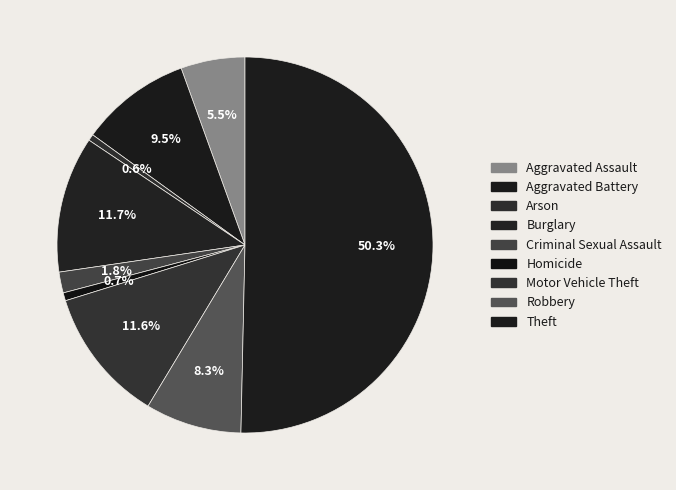

Rank the categories by value from lowest to highest.

Arson, Homicide, Criminal Sexual Assault, Aggravated Assault, Robbery, Aggravated Battery, Motor Vehicle Theft, Burglary, Theft